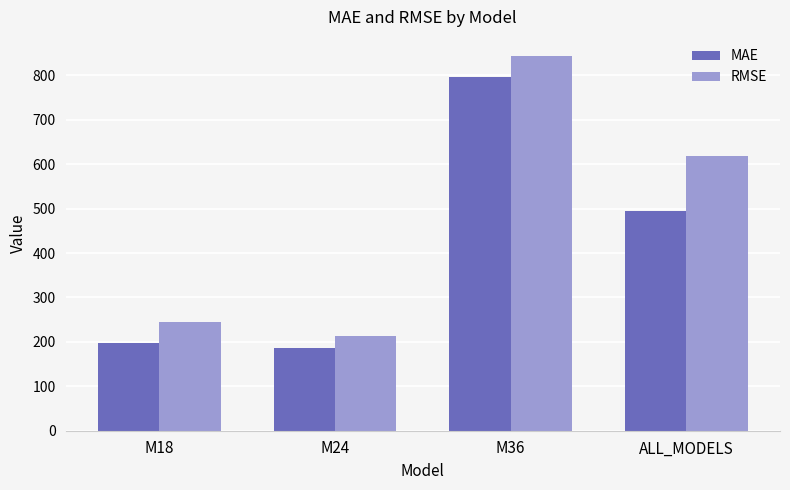

The value of MAE at M36 is 1193.7. True or false?

False